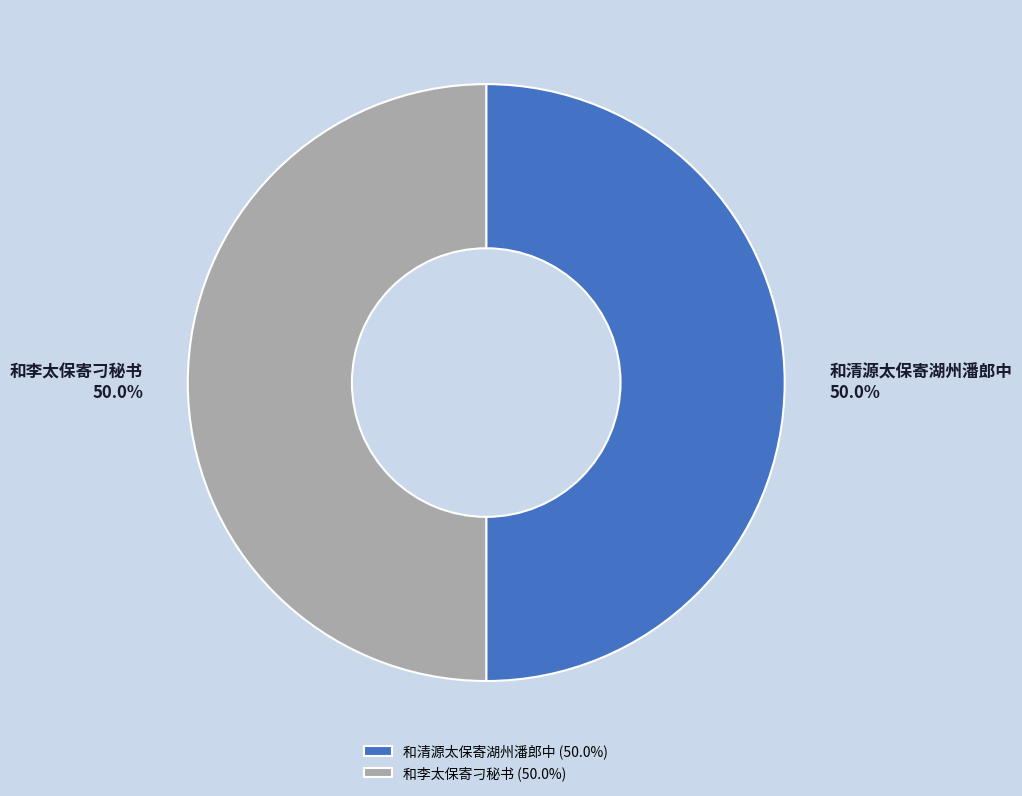

Combined, do 和李太保寄刁秘书 and 和清源太保寄湖州潘郎中 account for over 50%?

Yes